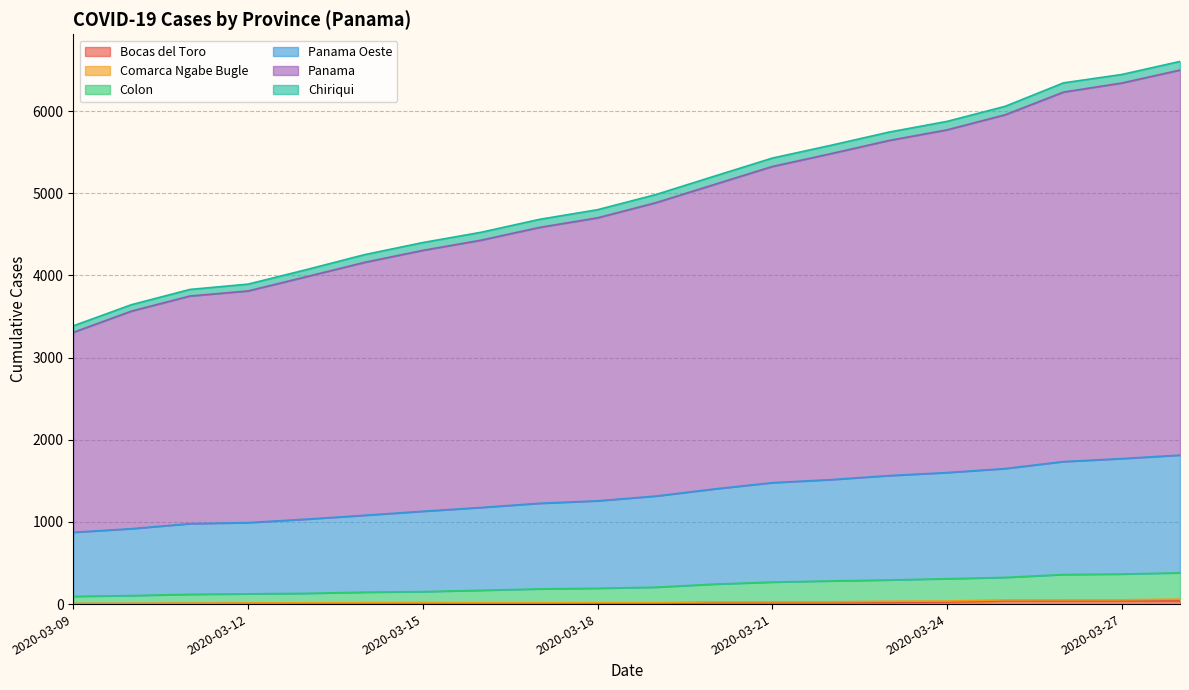

At how many categories does at least one series exceed 1049?

20